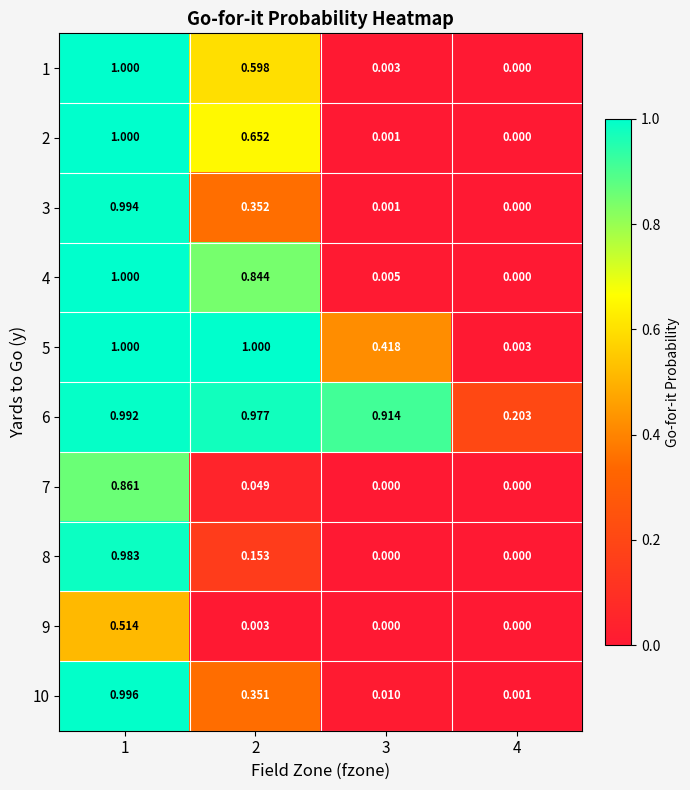

Is the value of 1 at 4 greater than the value of 9 at 2?

No